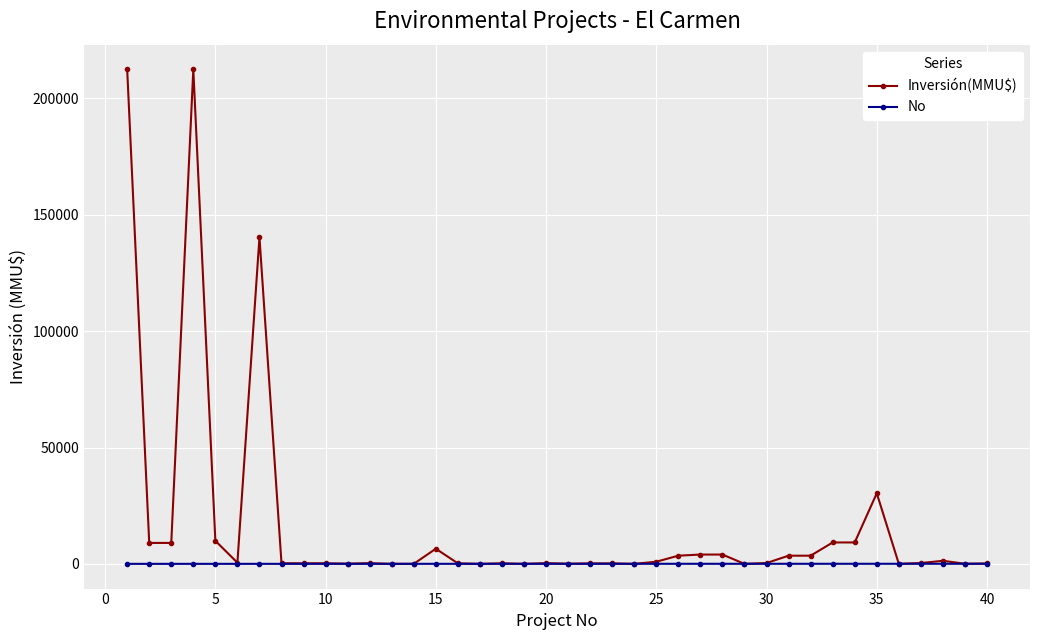

List the series in order of their overall mean, lowest first.

No, Inversión(MMU$)